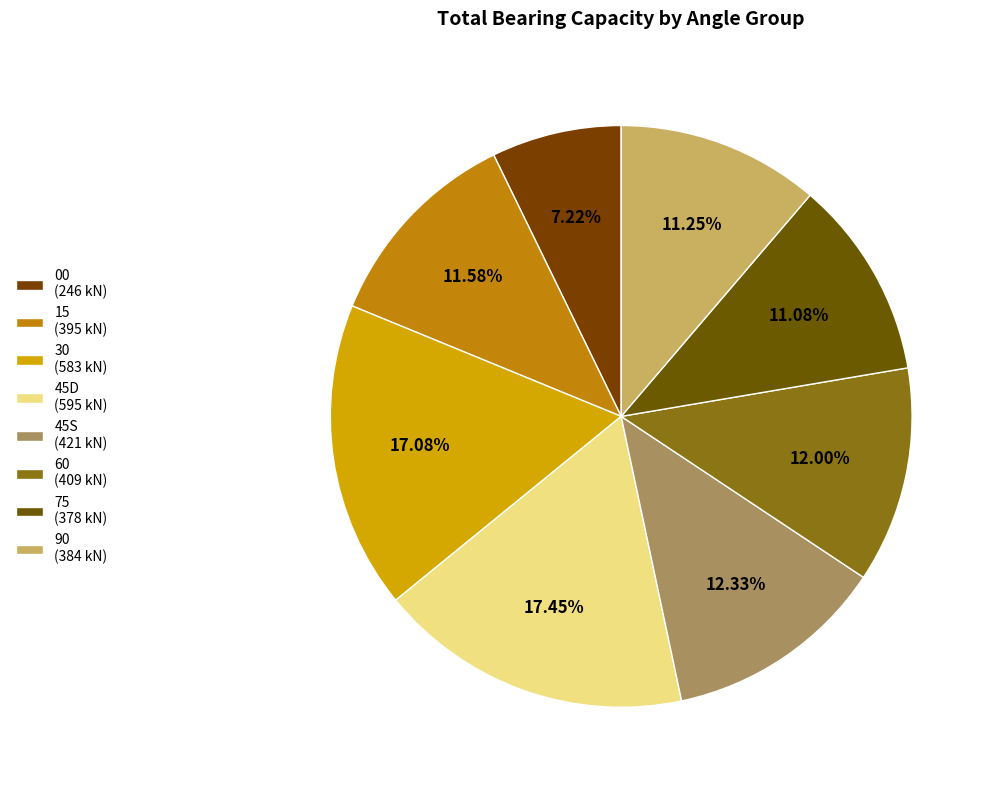

How many slices are in this pie chart?

8